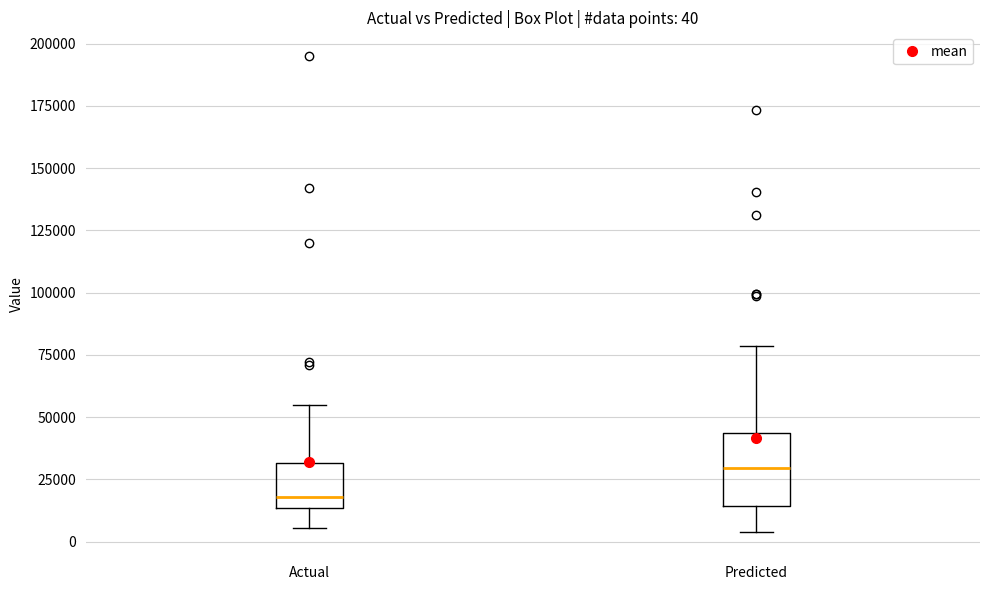

Comparing the boxes themselves (not the whiskers), which one is the tallest?

Predicted